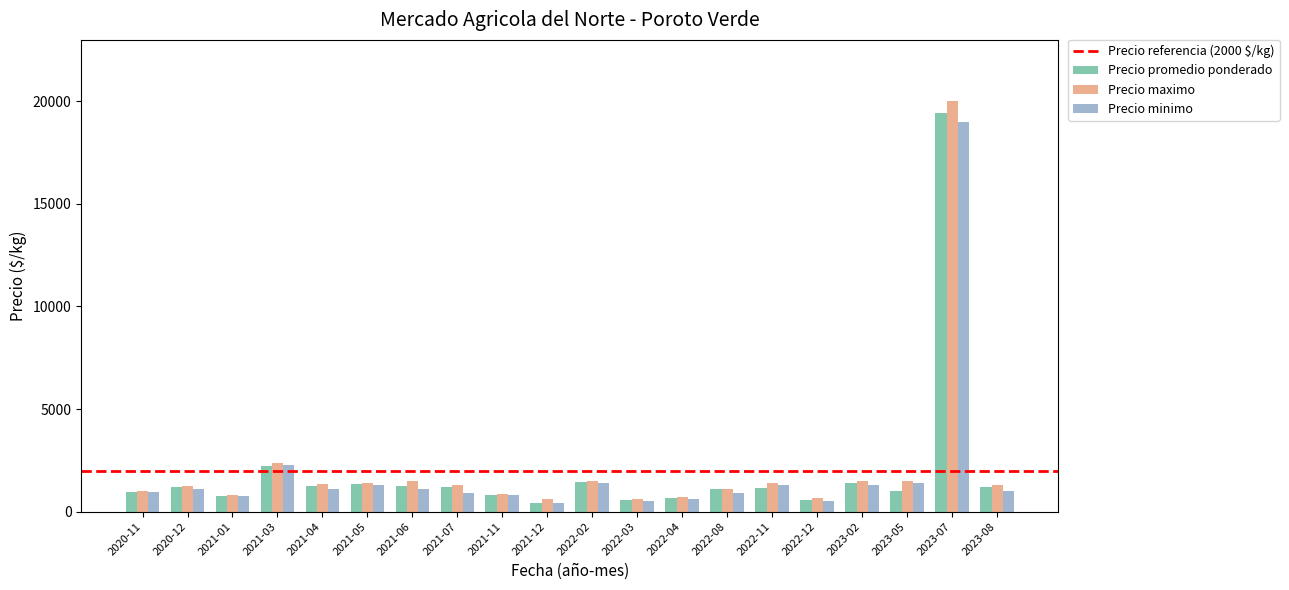

What is the difference between the maximum and second lowest values in the Precio promedio ponderado series?

18888